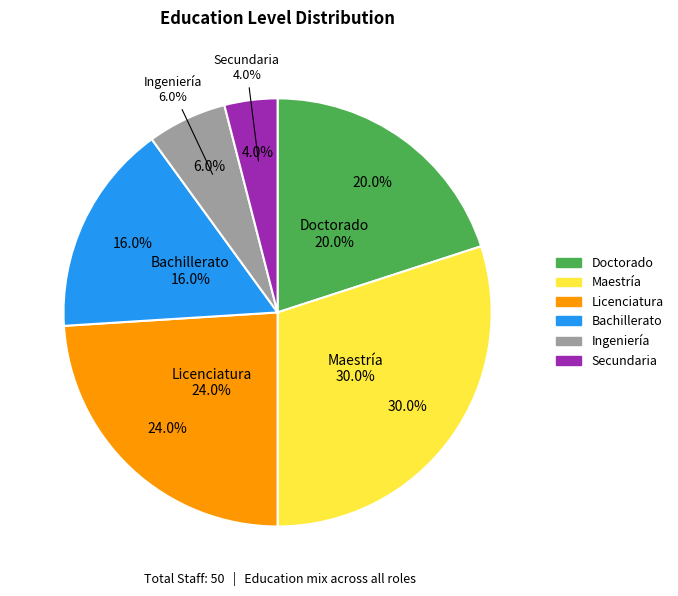

Approximately how many times larger is the value at Licenciatura compared to Secundaria?

6.0